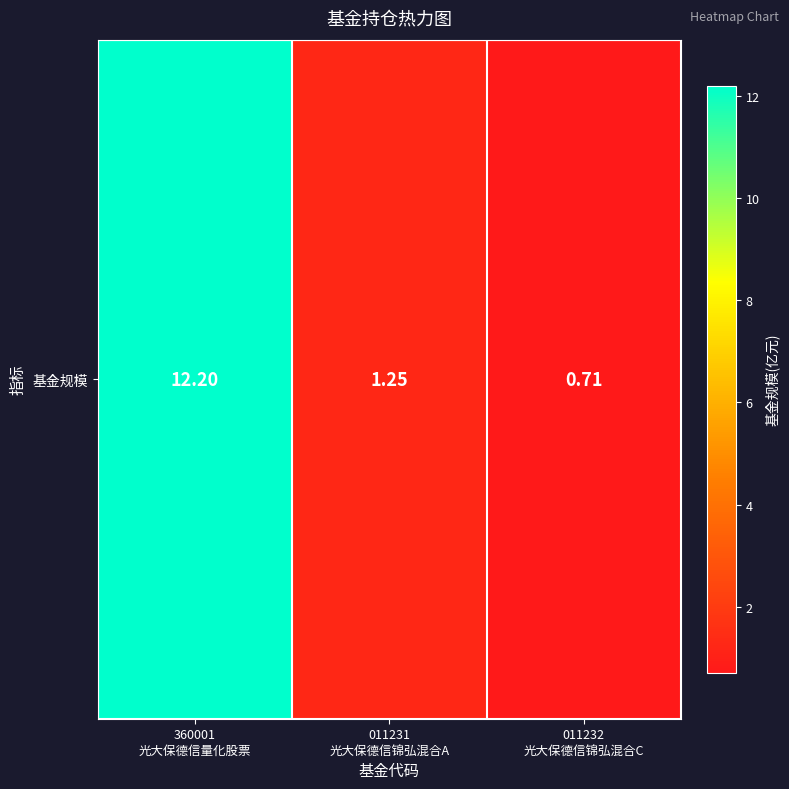

List the labels in order of value, largest first.

360001
光大保德信量化股票, 011231
光大保德信锦弘混合A, 011232
光大保德信锦弘混合C